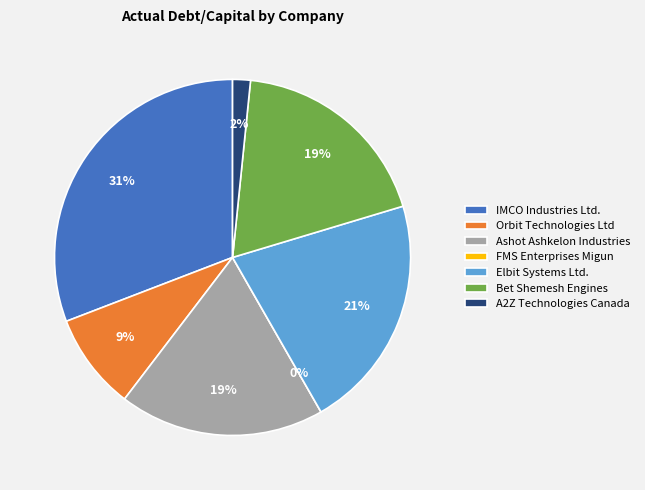

Is Orbit Technologies Ltd the majority of the pie?

No